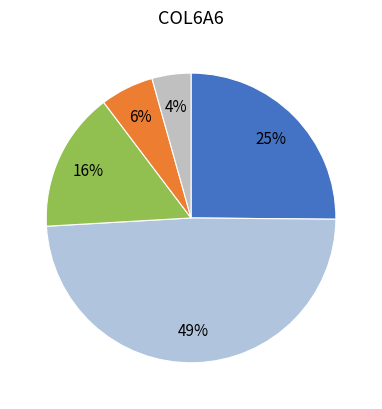

Count the number of slices in the pie.

5